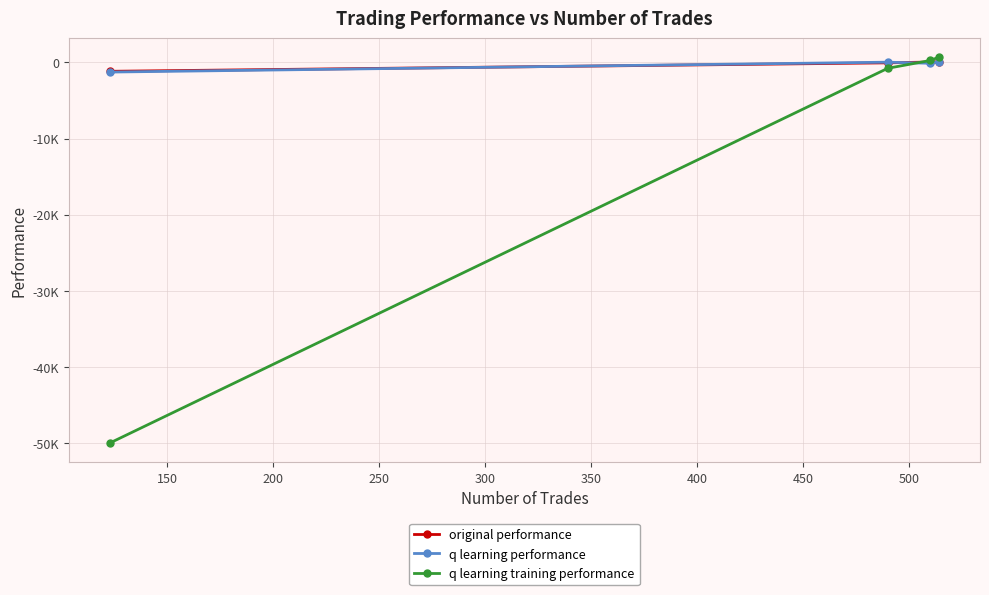

What is the lowest value of the q learning training performance series?

-50000.0